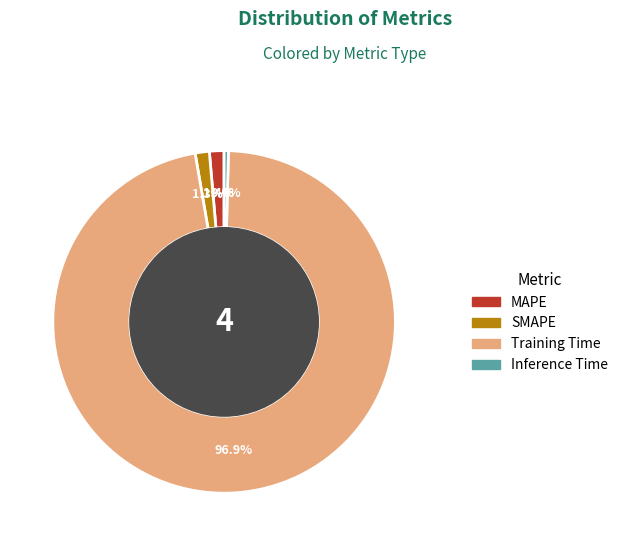

Which slice is the smallest?

Inference Time